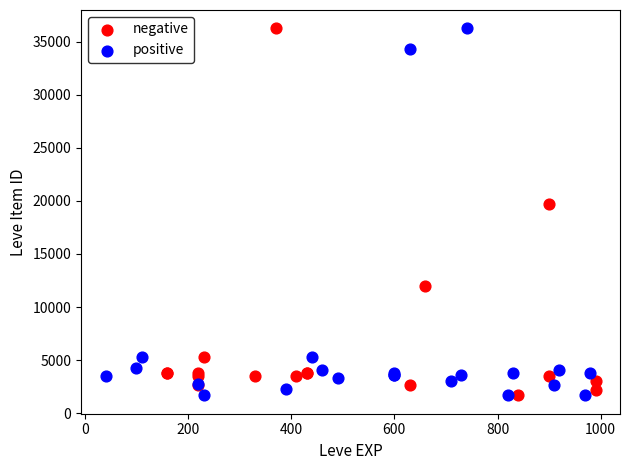

What are all the series names shown in the legend?

negative, positive